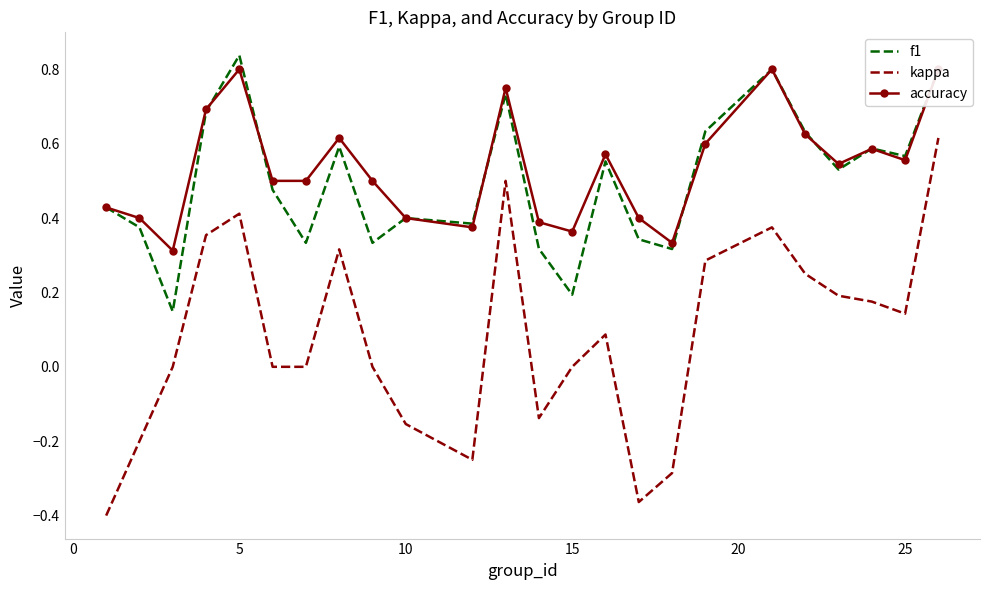

Is it true that kappa equals 0.0 at 15?

True